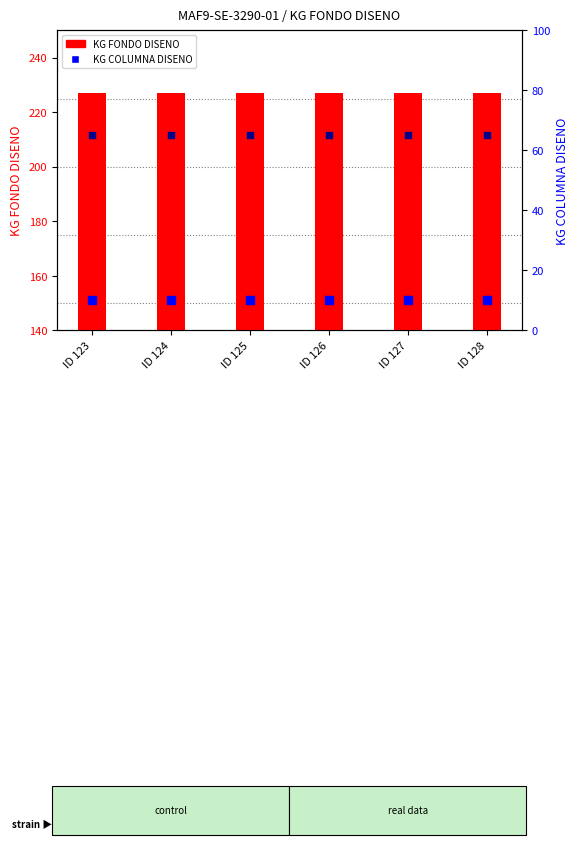

What is the total value across all series at ID 123?

302.1